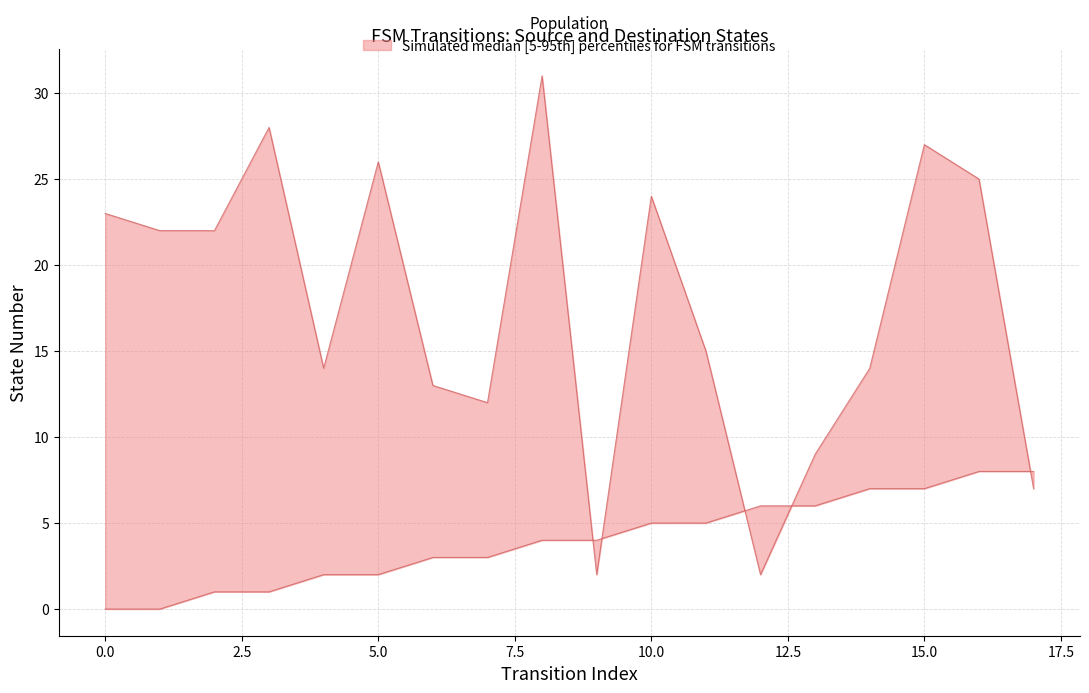

What is the value of the source_state point at the 13th from the left?

6